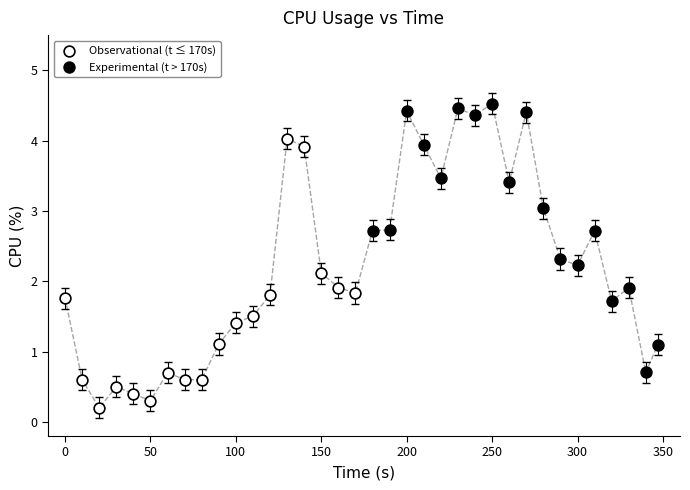

Which series contains the highest Y value?

Experimental (t > 170s)